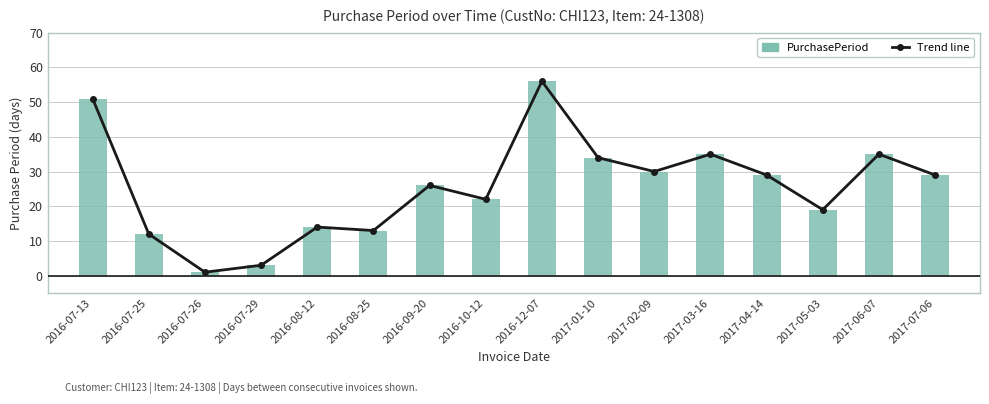

How many categories are shown in the chart?

16